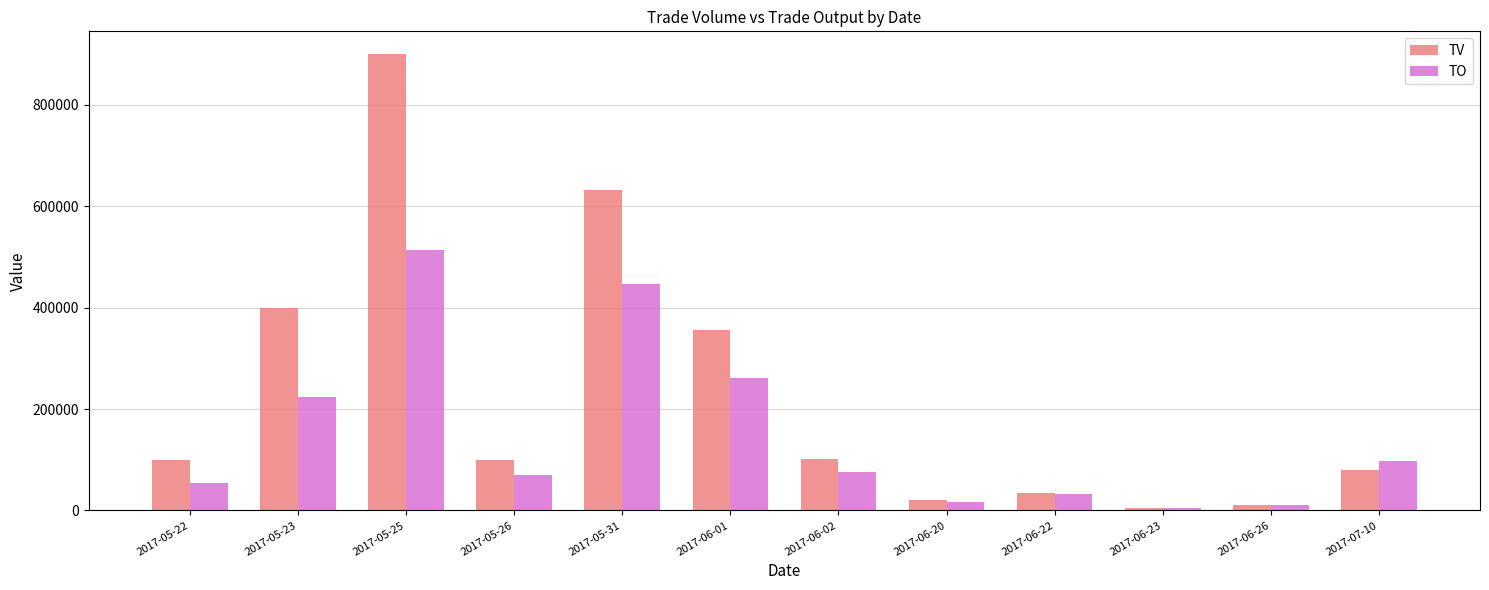

Is the value of TV at 2017-06-01 greater than the value of TO at 2017-06-02?

Yes